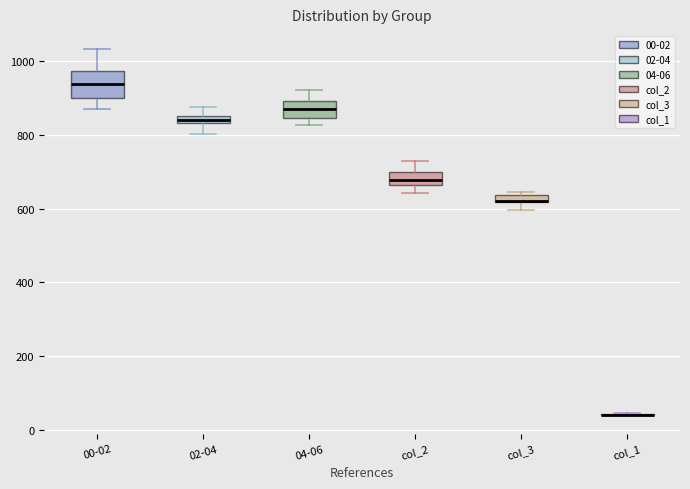

Which box is the tallest, from its lower edge to its upper edge?

00-02